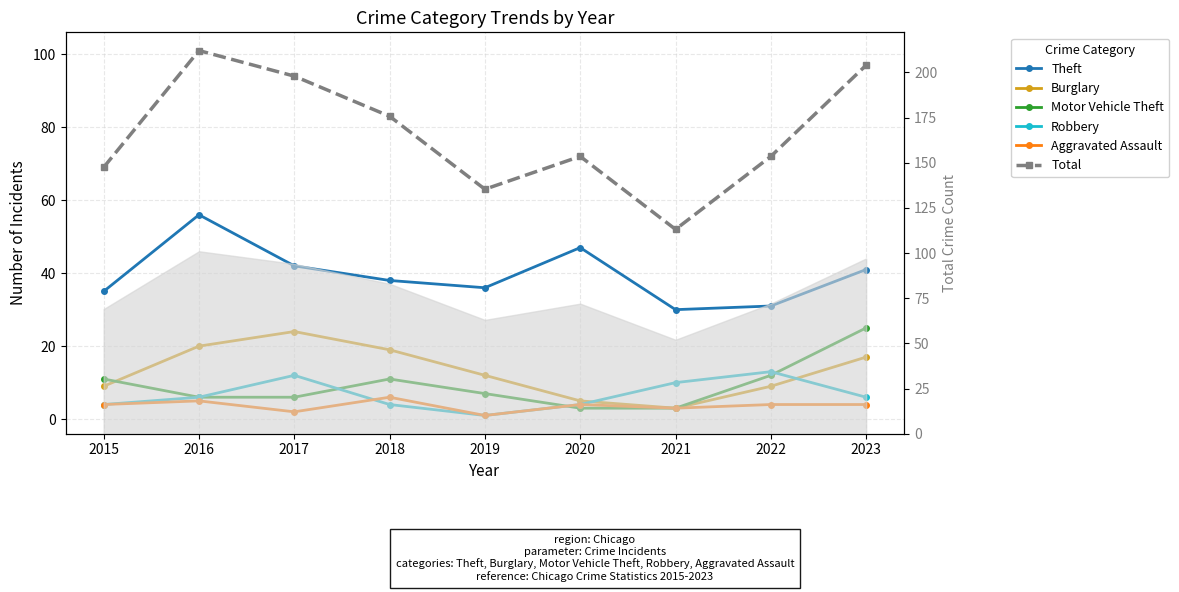

Is the value of Theft at 2018 greater than the value of Aggravated Assault at 2020?

Yes